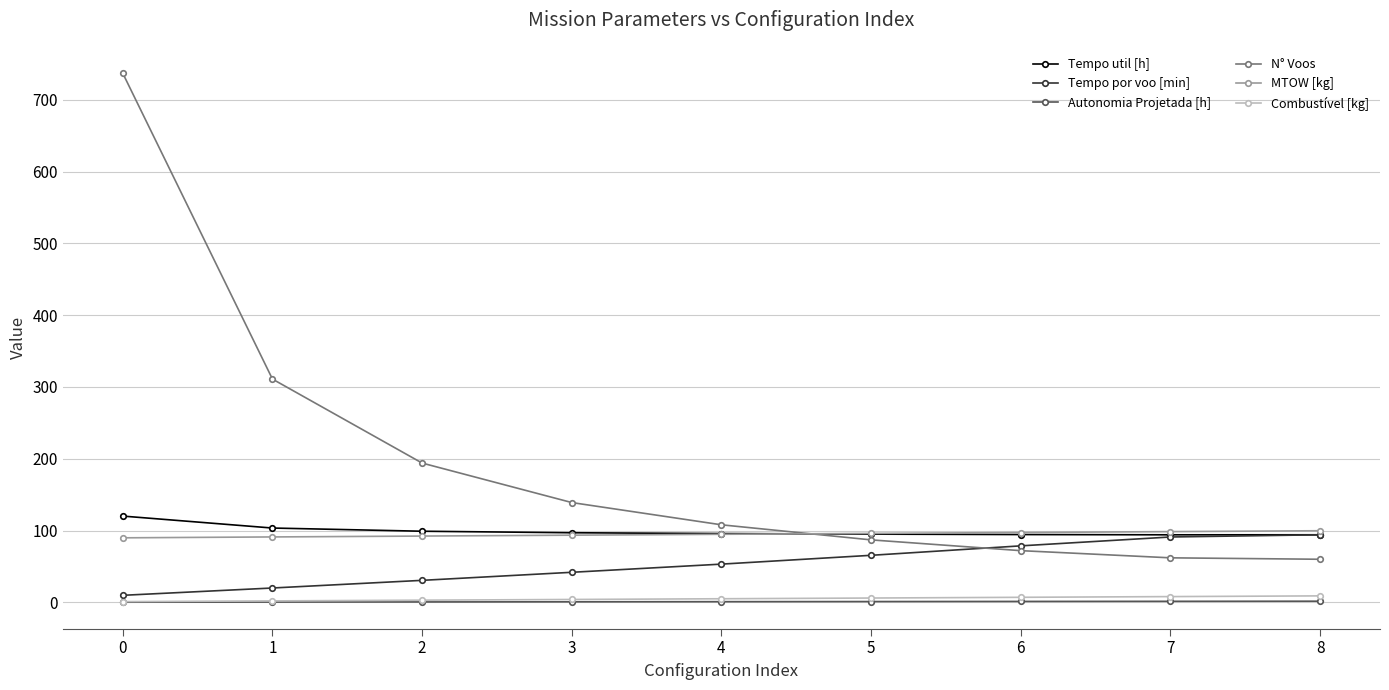

The value of N° Voos at 7 is 62.0. True or false?

True